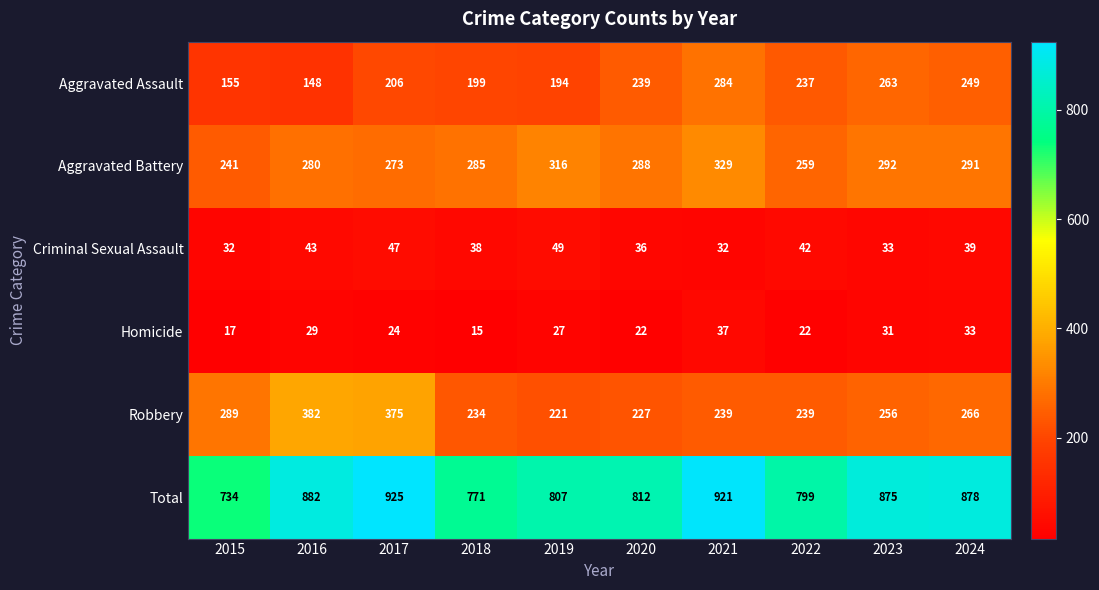

What is the greatest value displayed?

925